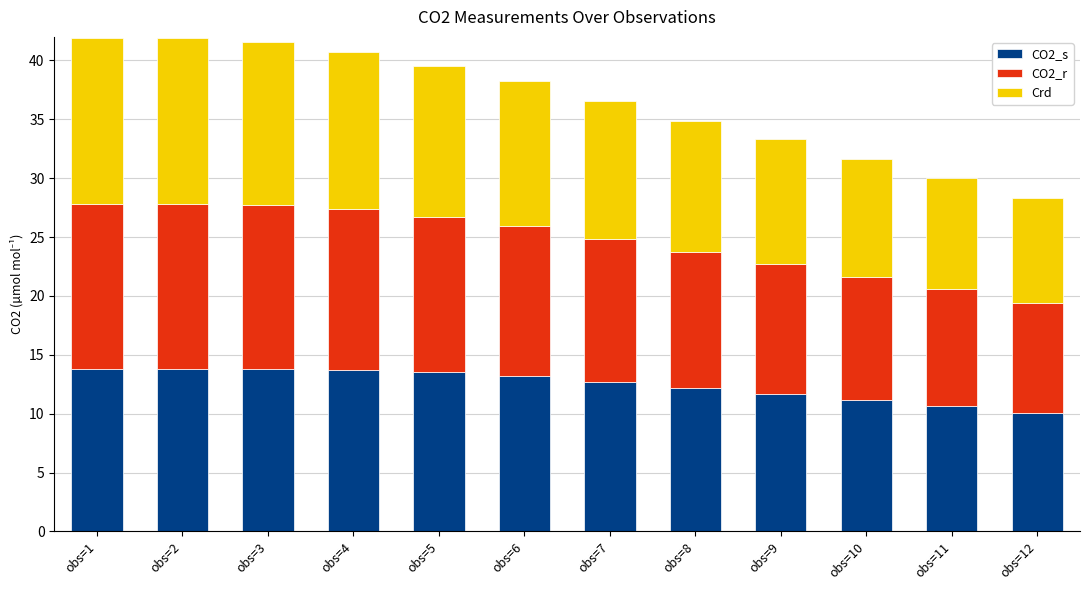

What is the maximum value for CO2_s?

13.8